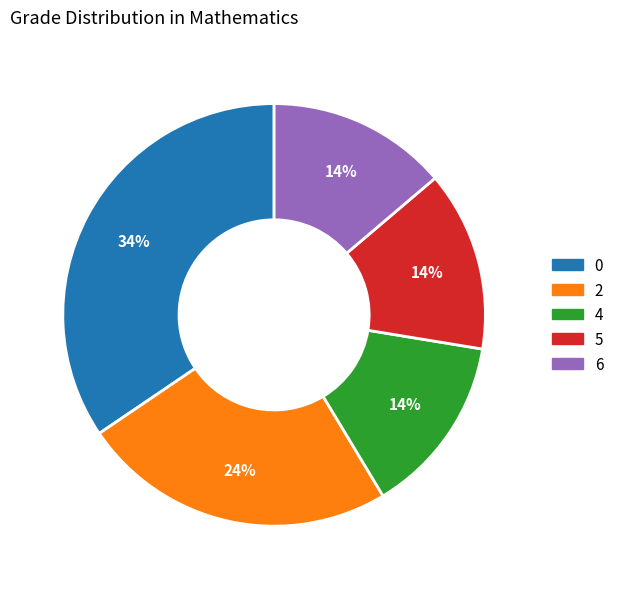

Is there a majority slice in this chart?

No